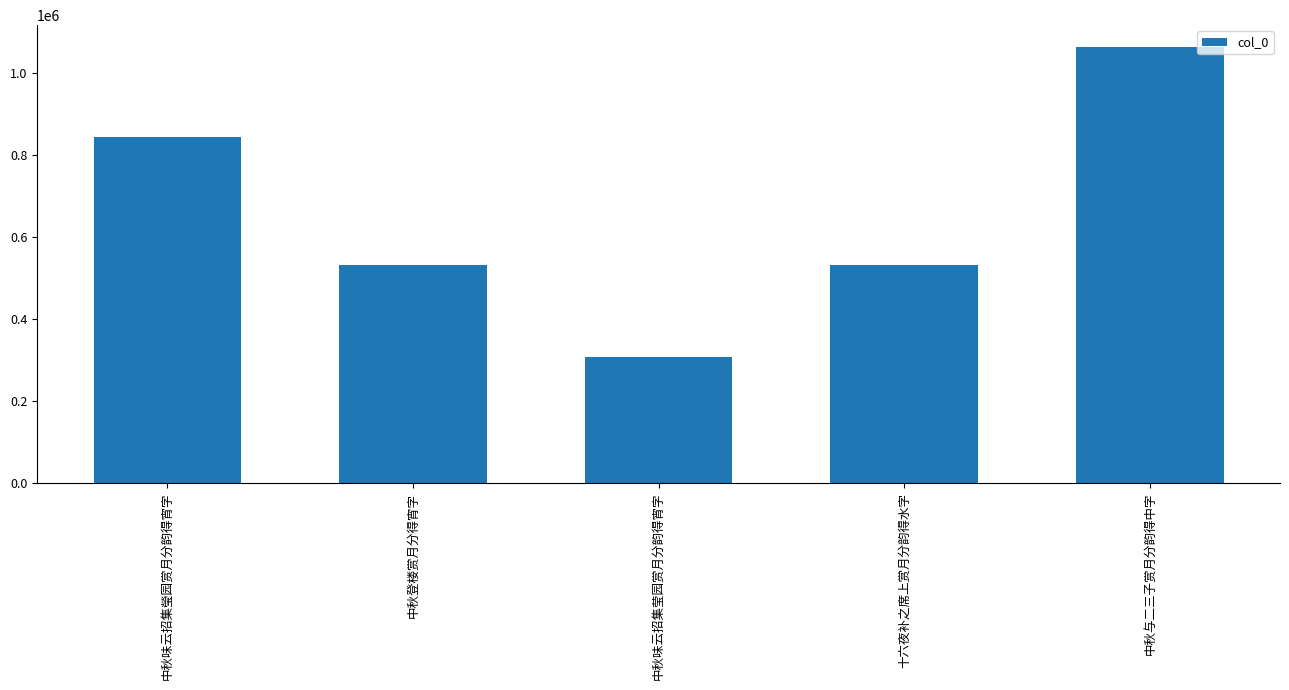

The value at 十六夜补之席上赏月分韵得水字 is 531746. True or false?

True